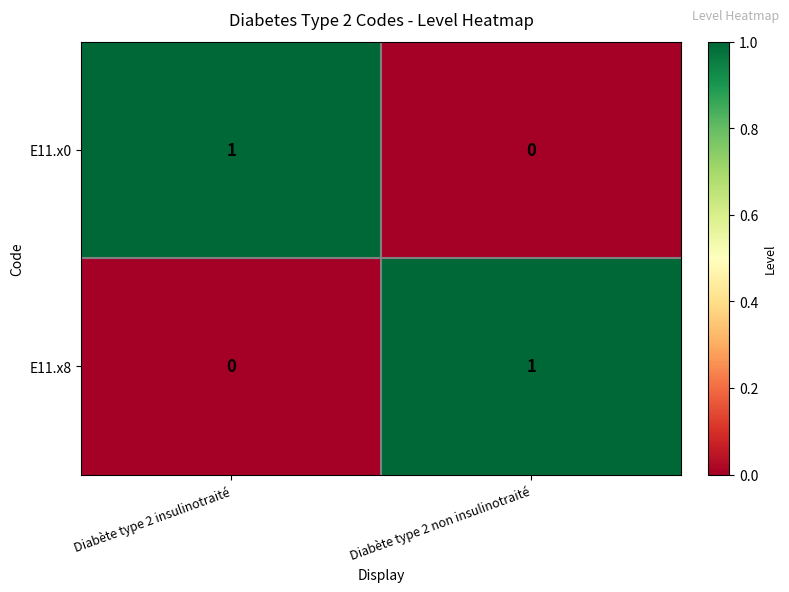

At Diabète type 2 insulinotraité, list the series in order from smallest to largest.

E11.x8, E11.x0